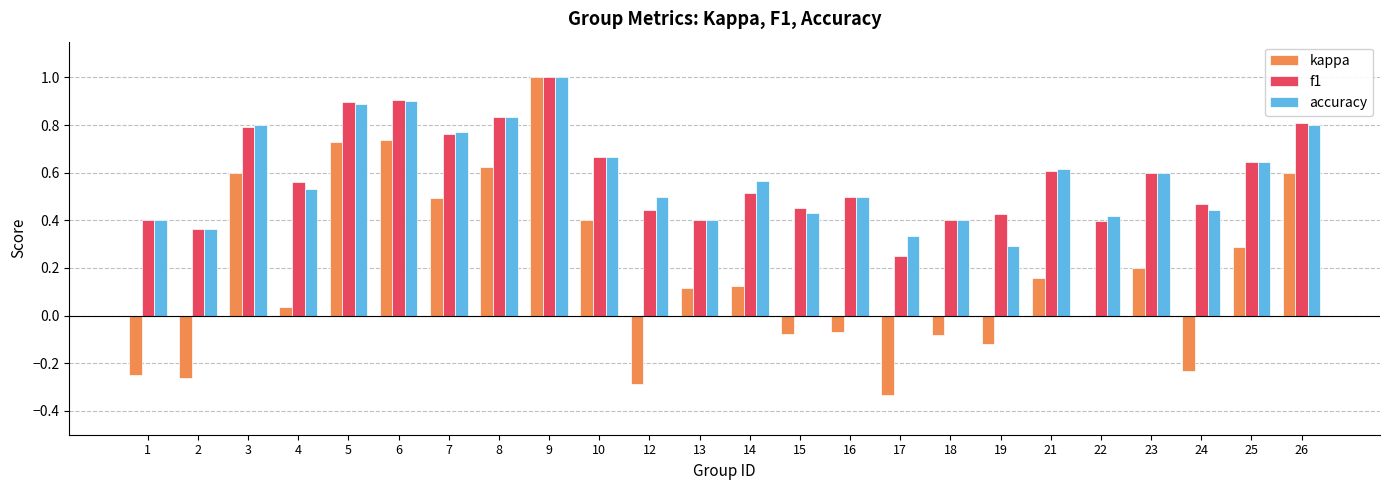

Which series changed the most between 3 and 15?

kappa